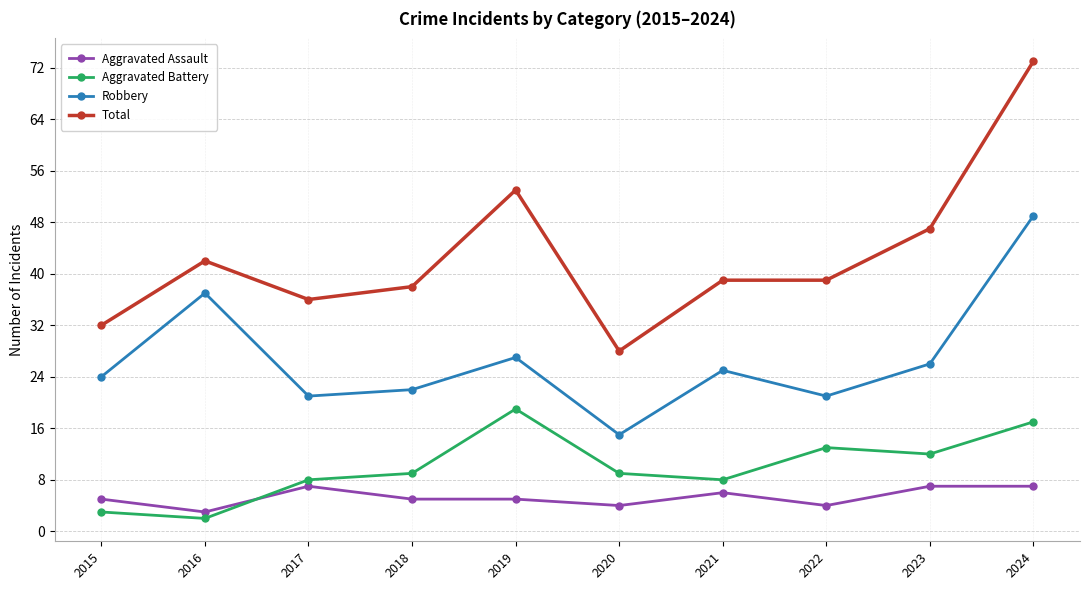

Reading left to right, transcribe all the data shown in this chart.

Aggravated Assault: 2015=5	2016=3	2017=7	2018=5	2019=5	2020=4	2021=6	2022=4	2023=7	2024=7
Aggravated Battery: 2015=3	2016=2	2017=8	2018=9	2019=19	2020=9	2021=8	2022=13	2023=12	2024=17
Robbery: 2015=24	2016=37	2017=21	2018=22	2019=27	2020=15	2021=25	2022=21	2023=26	2024=49
Total: 2015=32	2016=42	2017=36	2018=38	2019=53	2020=28	2021=39	2022=39	2023=47	2024=73